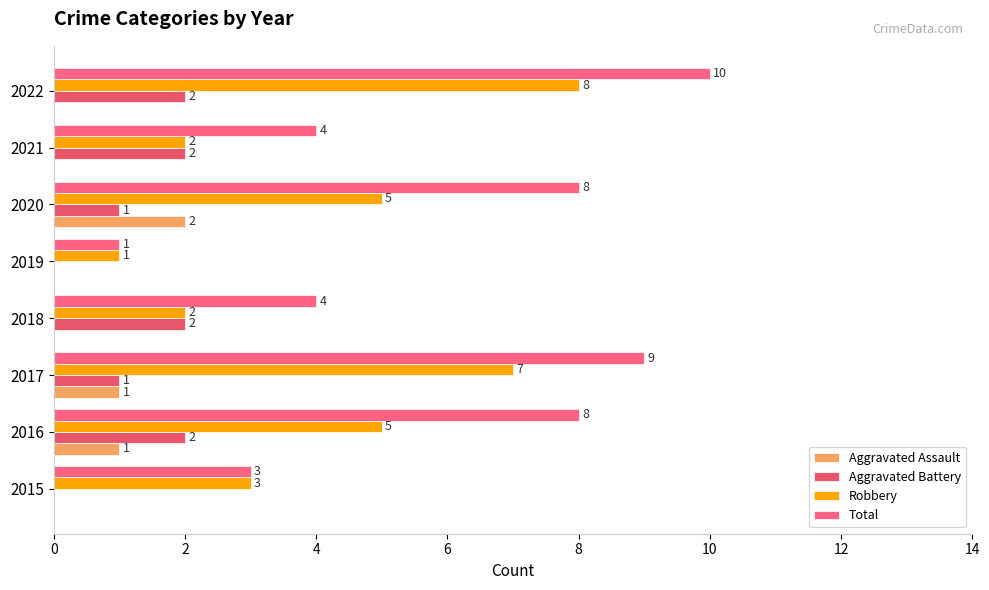

How many categories are shown in the chart?

8